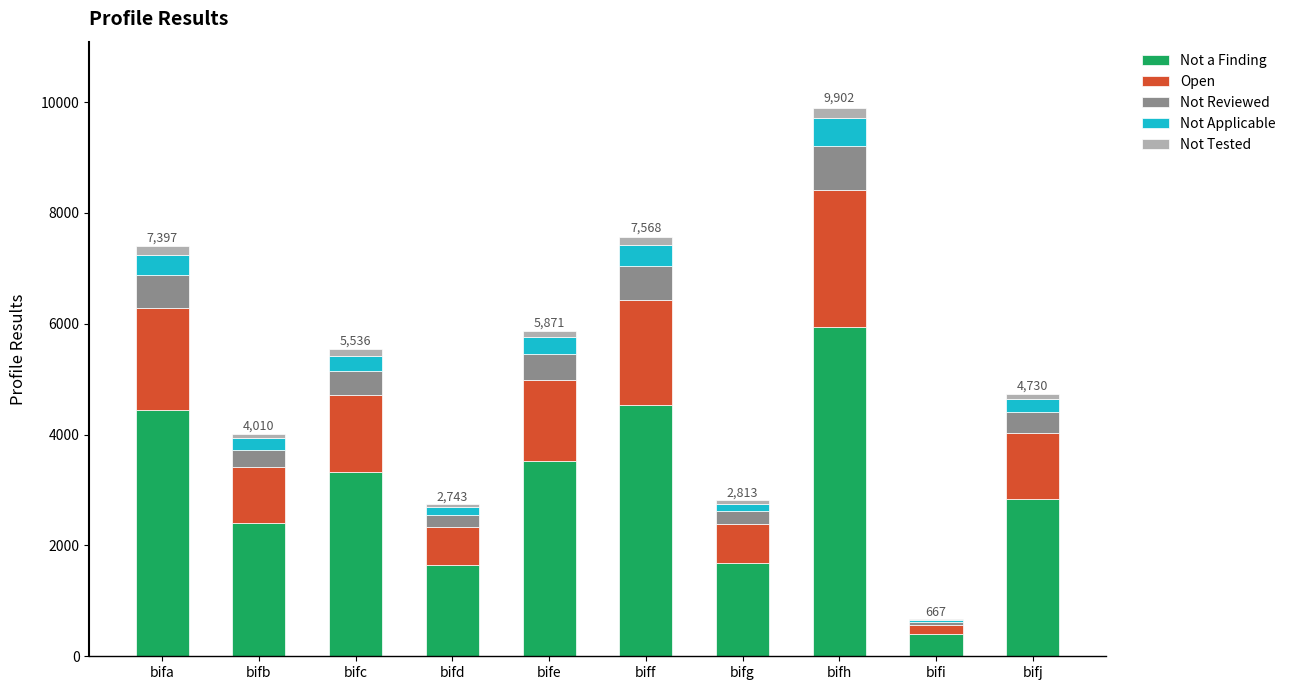

At which category is the sum across all series the highest?

bifh